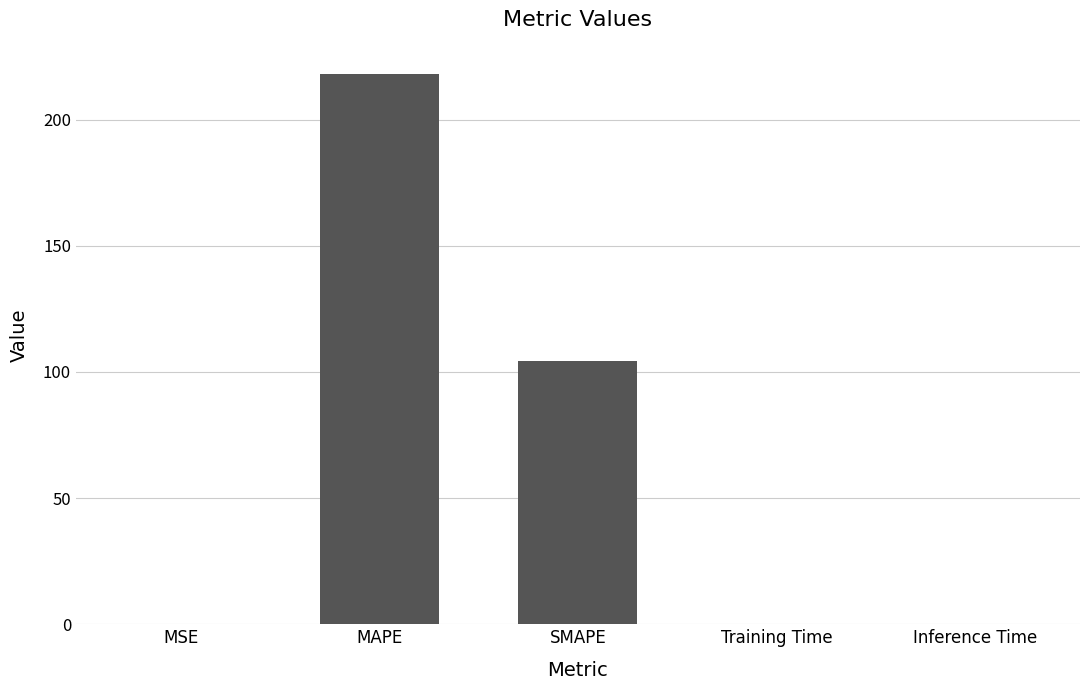

The value at Training Time is 0.0. True or false?

True